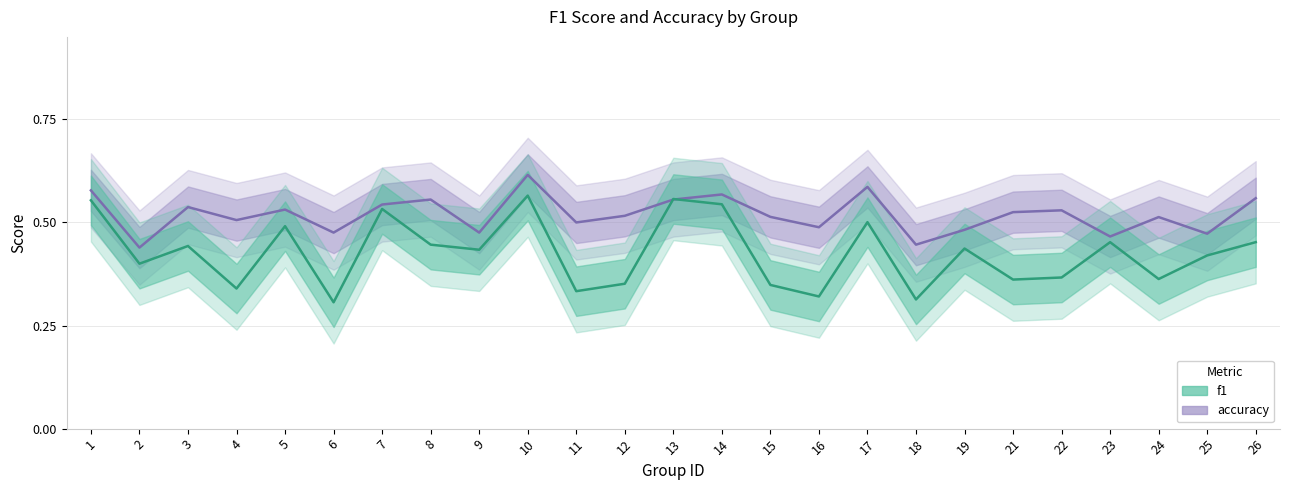

Count the f1 values in the range 0 to 1.

25